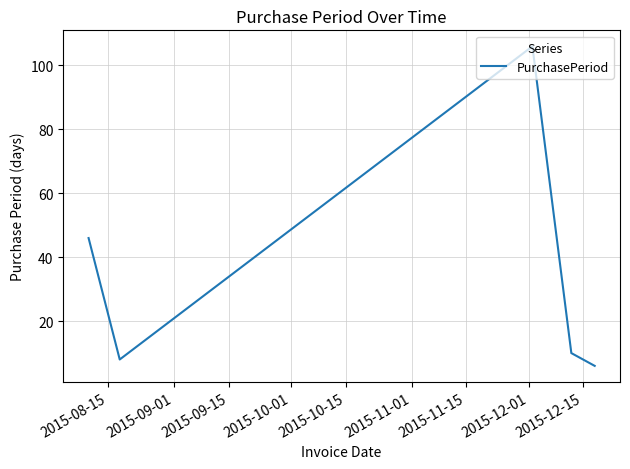

What is the maximum value shown in the chart?

106